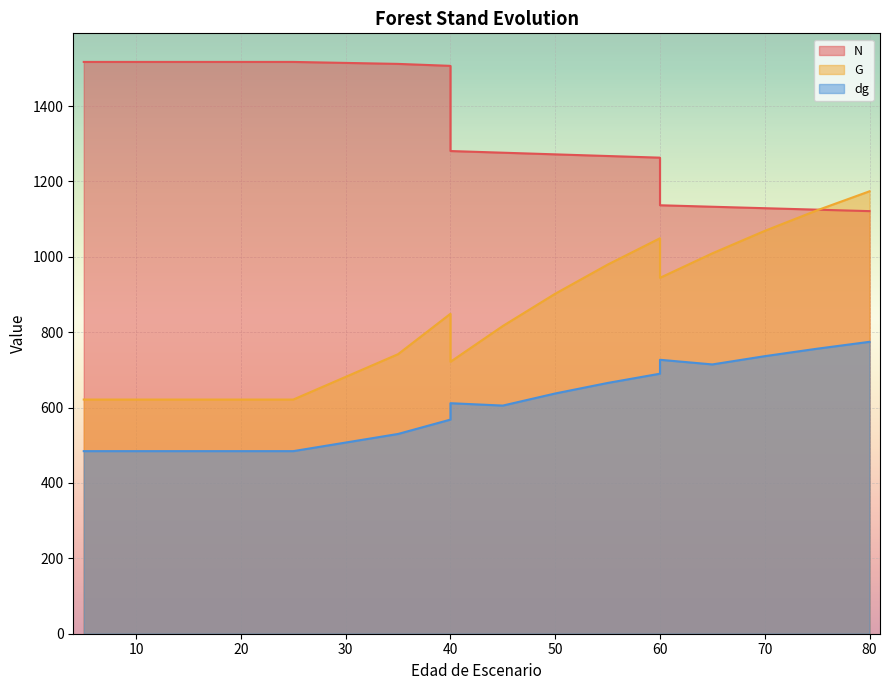

Rank the series at 65 from highest to lowest value.

N, G, dg